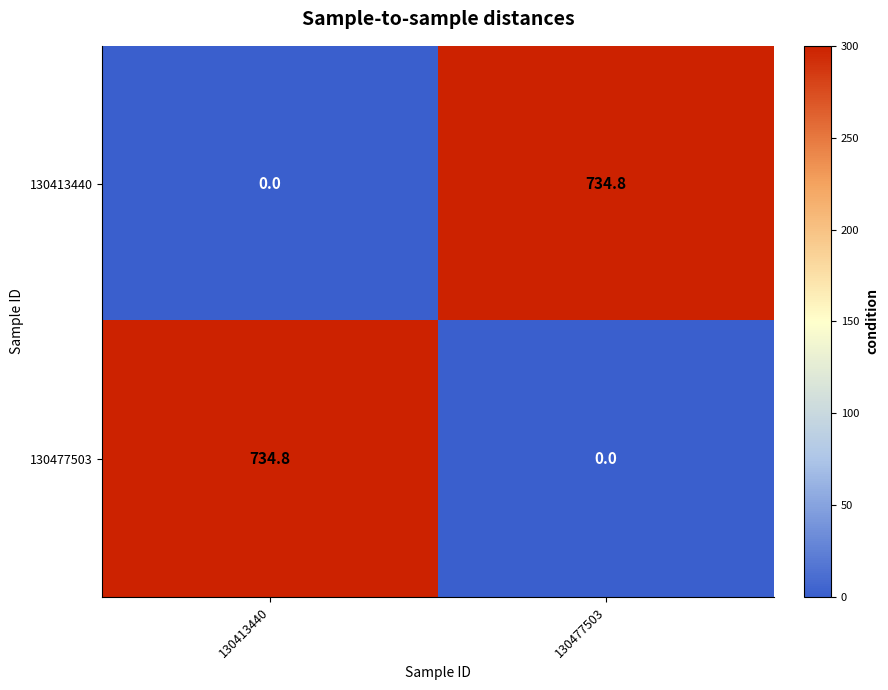

What is the total value across all series at 130413440?

734.8